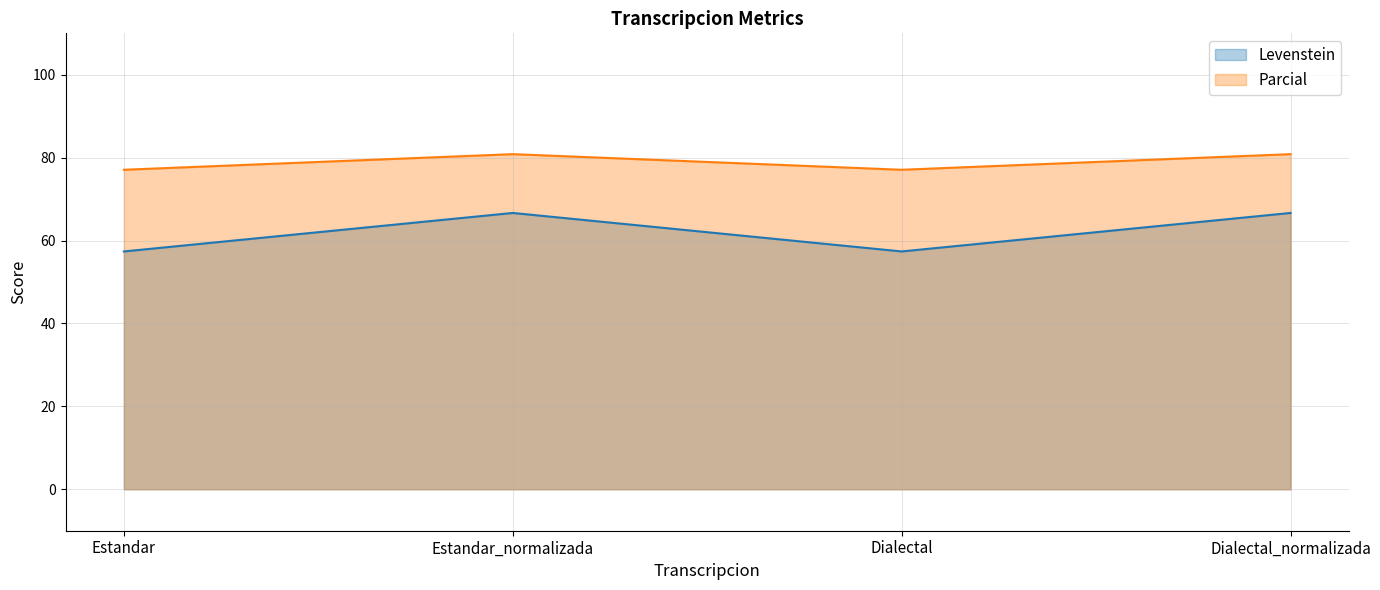

True or false: Levenstein and Parcial cross at least once.

False